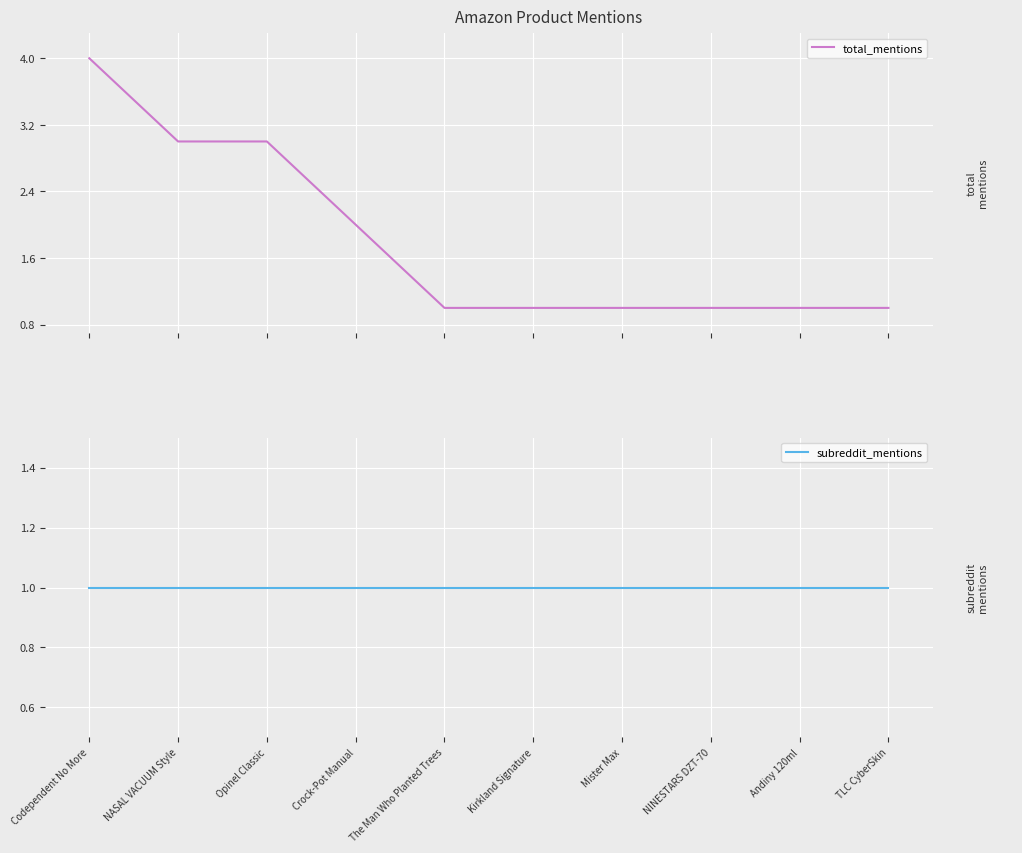

At which label is total_mentions closest to 2?

Crock-Pot Manual